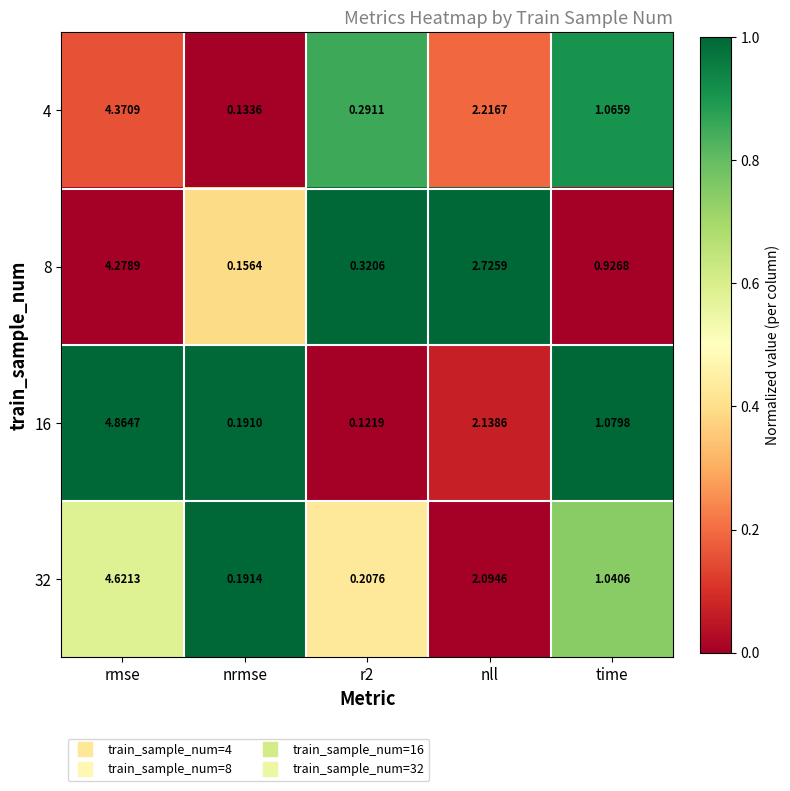

Is the value of 4 at nrmse greater than the value of 8 at time?

No